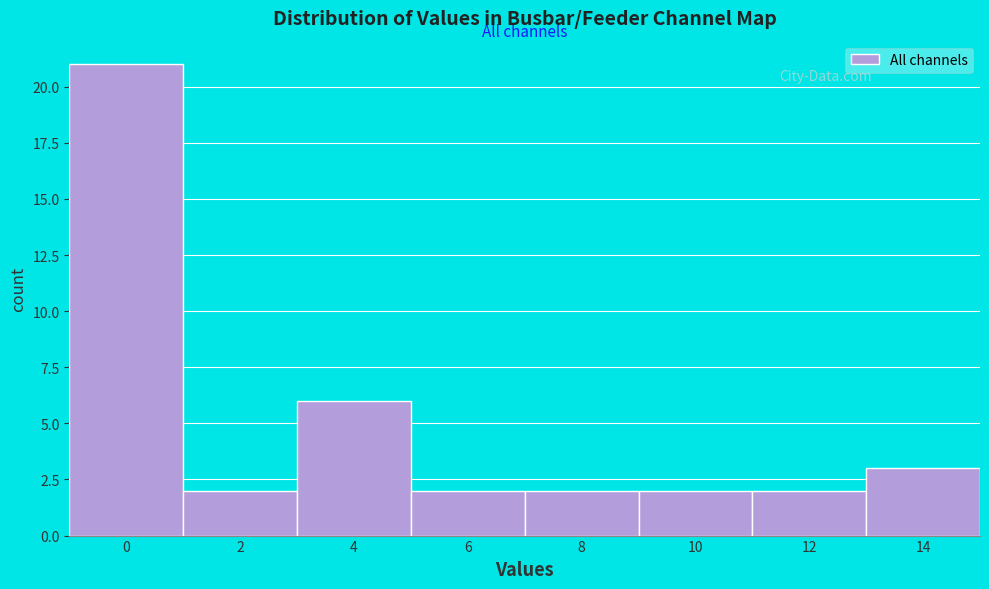

Reading left to right, transcribe all the data shown in this chart.

21	2	6	2	2	2	2	3